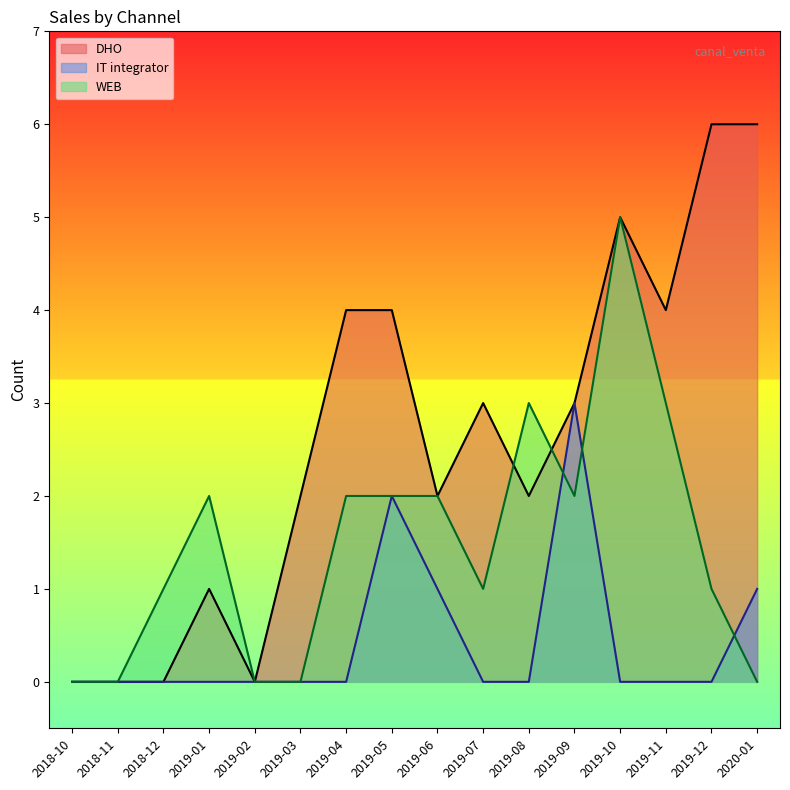

Between which two adjacent categories do WEB and DHO first intersect?

2019-07 and 2019-08